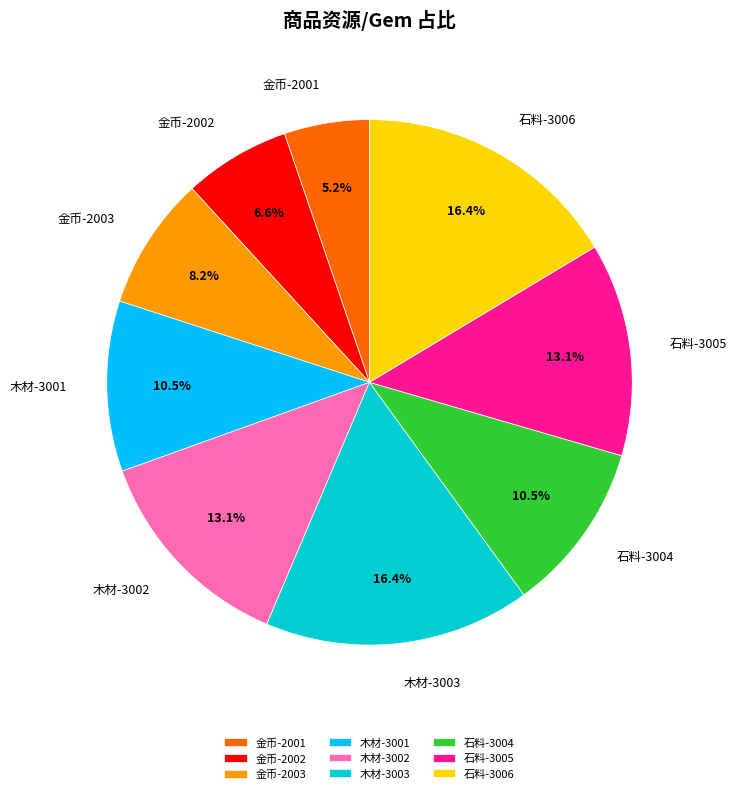

Which category has the smallest portion of the pie?

金币-2001